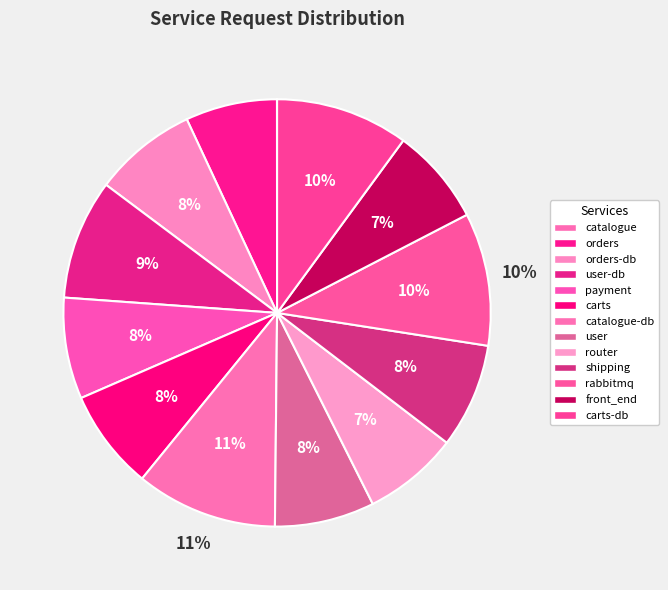

Do catalogue and user-db together represent more than half of the pie?

No